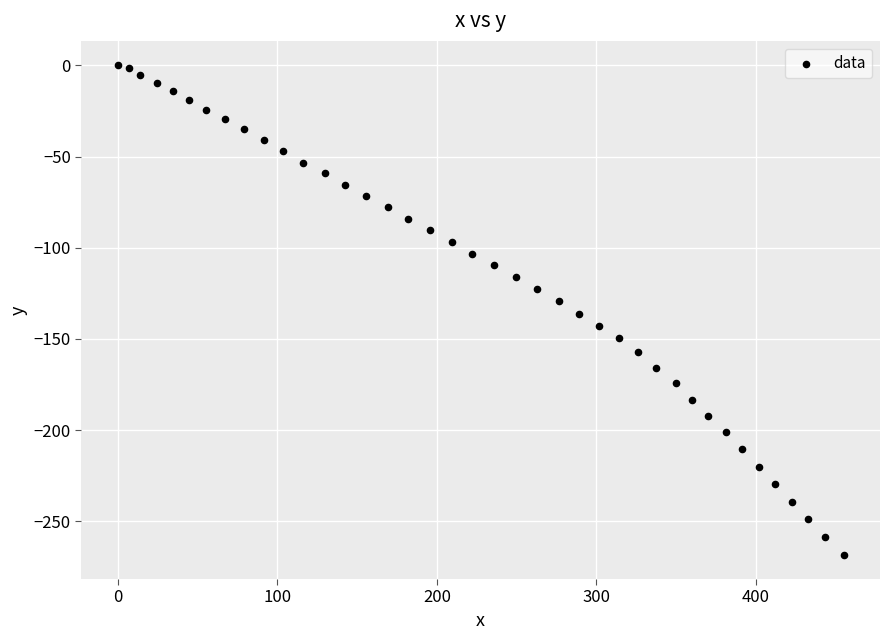

What is the range of X values (max minus min)?

454.9